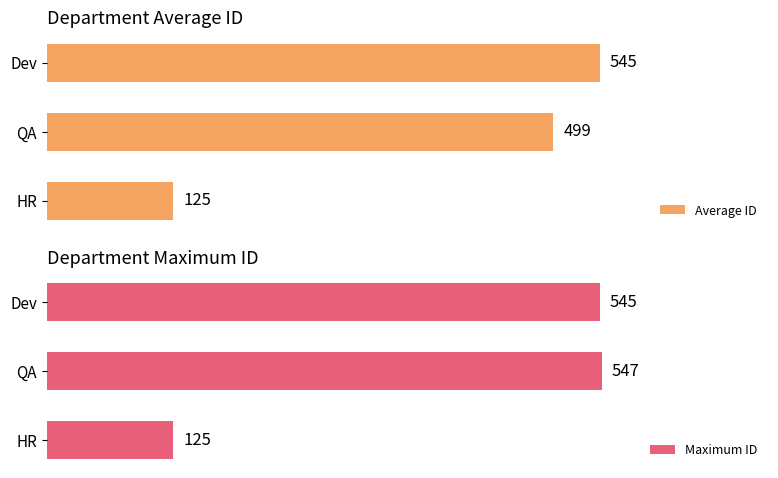

Where is Average ID nearest to the value 335?

QA